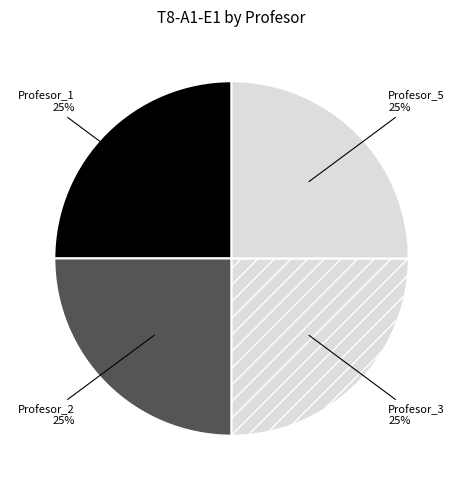

How many segments does this pie chart have?

4